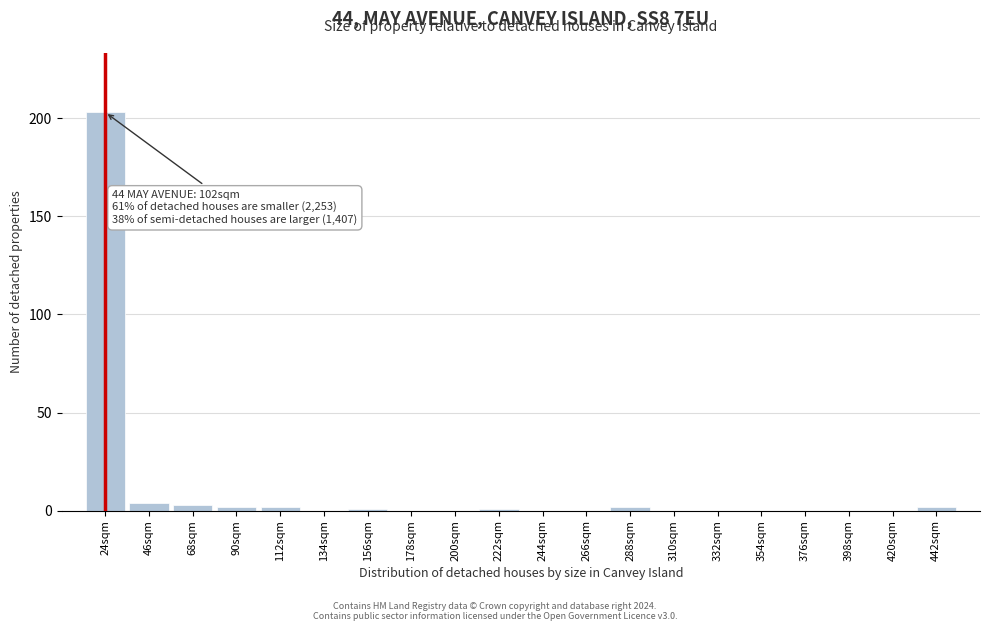

Reading right to left, what are all the values shown in this chart?

442sqm=2	420sqm=0	398sqm=0	376sqm=0	354sqm=0	332sqm=0	310sqm=0	288sqm=2	266sqm=0	244sqm=0	222sqm=1	200sqm=0	178sqm=0	156sqm=1	134sqm=0	112sqm=2	90sqm=2	68sqm=3	46sqm=4	24sqm=203